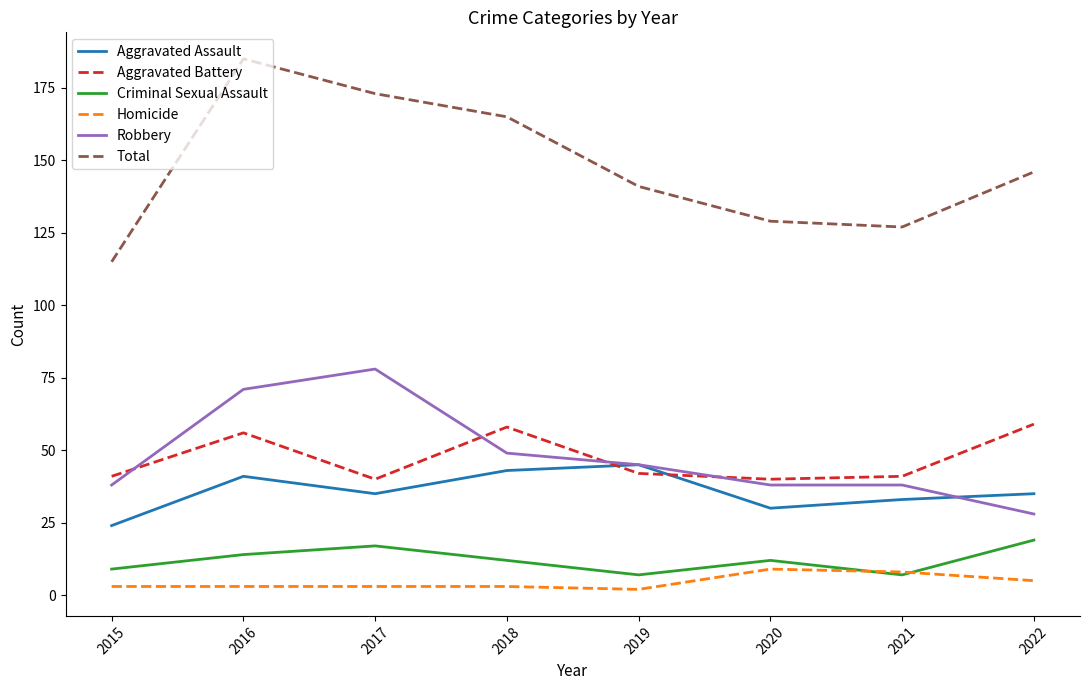

What is the maximum value shown in the chart?

185